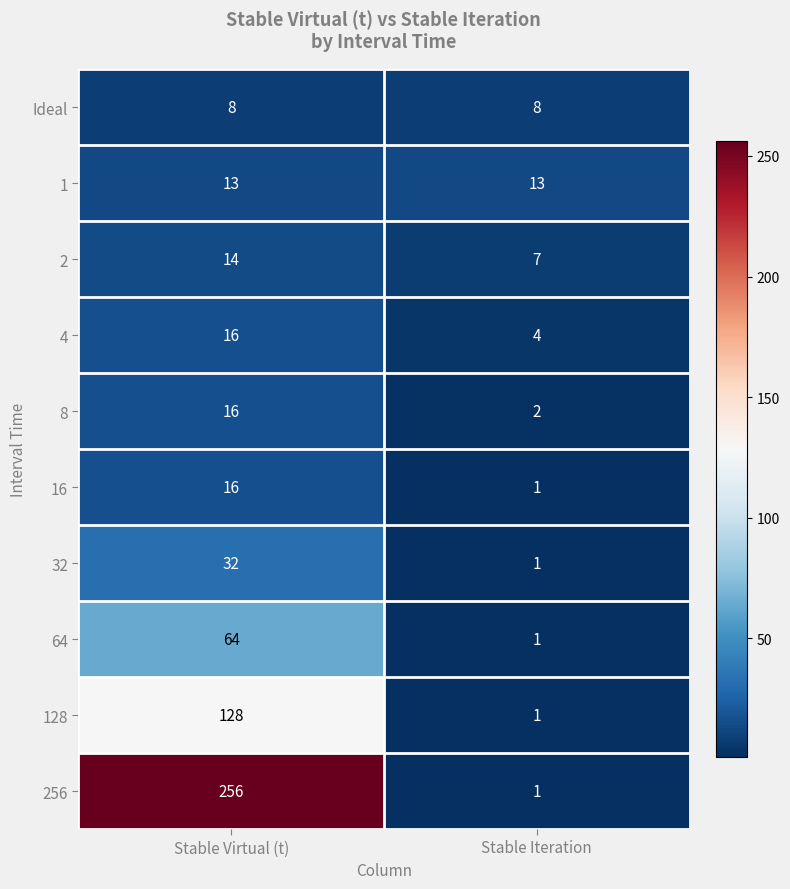

Is it true that Ideal equals 12 at Stable Iteration?

False